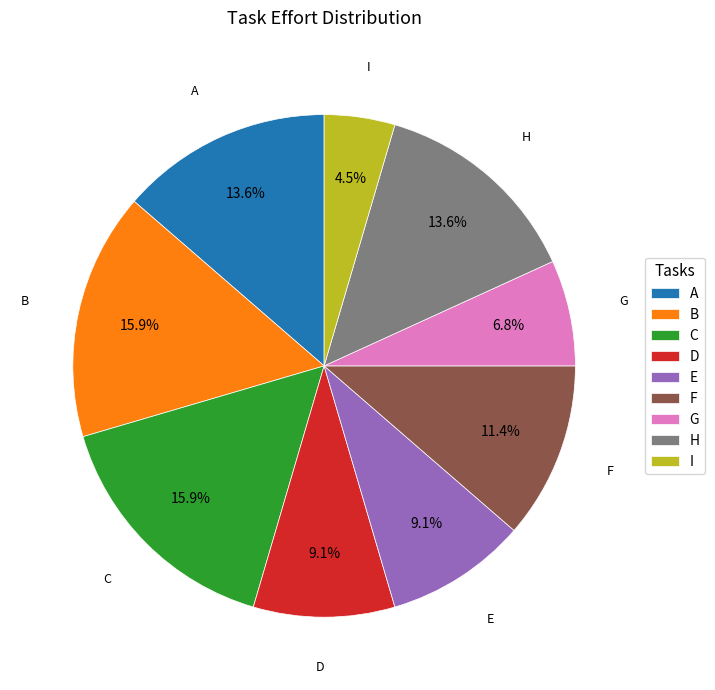

To the nearest percent, what is the difference between the largest and smallest slice percentages?

11%